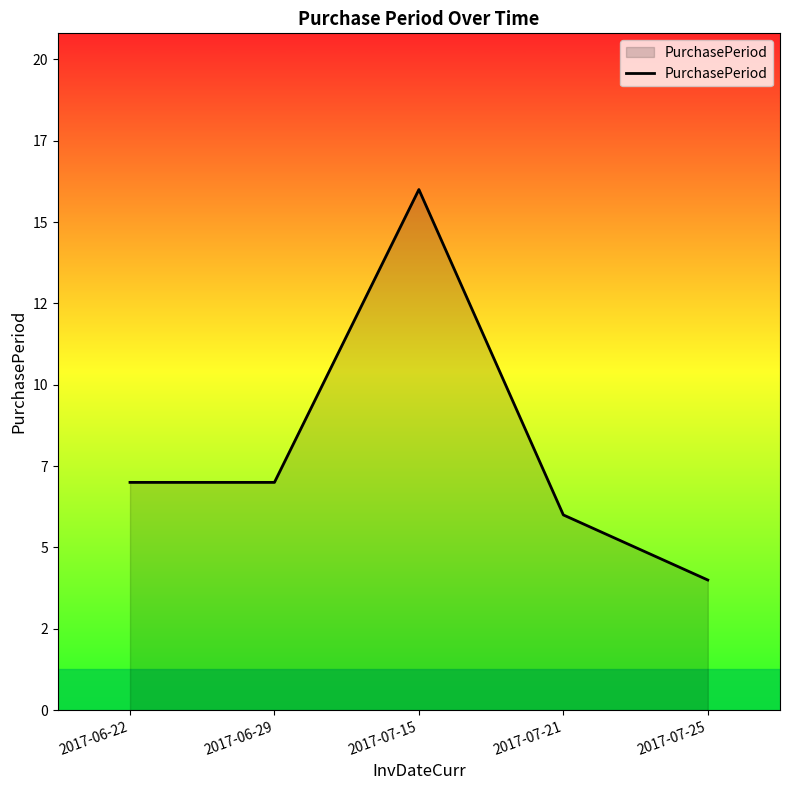

Does the chart have visible grid lines?

No